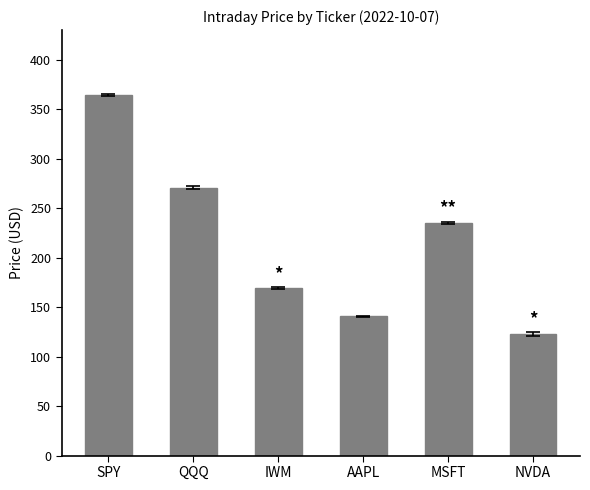

Reading left to right, extract all data points from this chart.

SPY=364.2	QQQ=270.4	IWM=169.4	AAPL=140.6	MSFT=235.2	NVDA=122.6